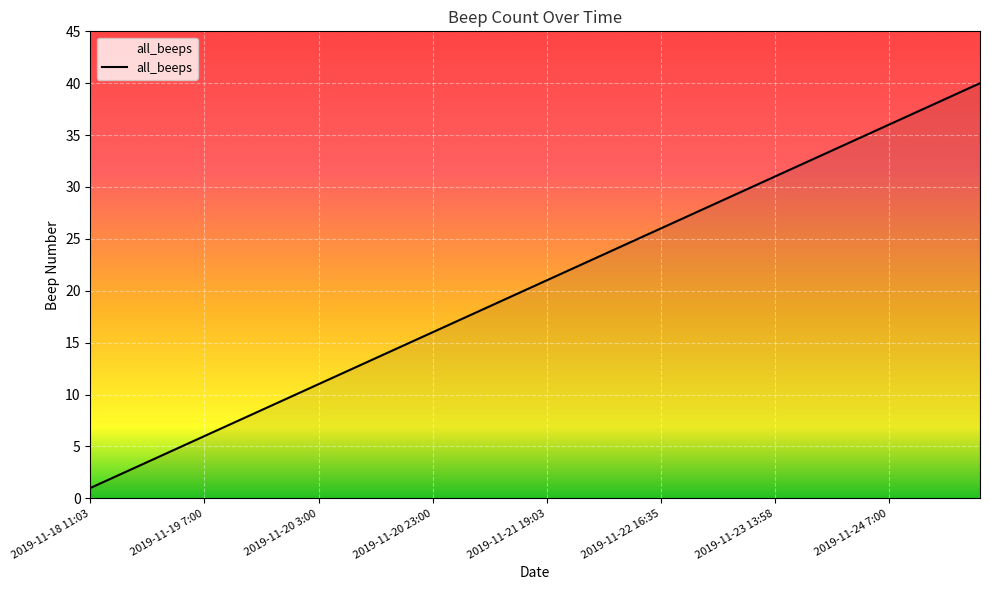

How many distinct data groups are displayed?

1